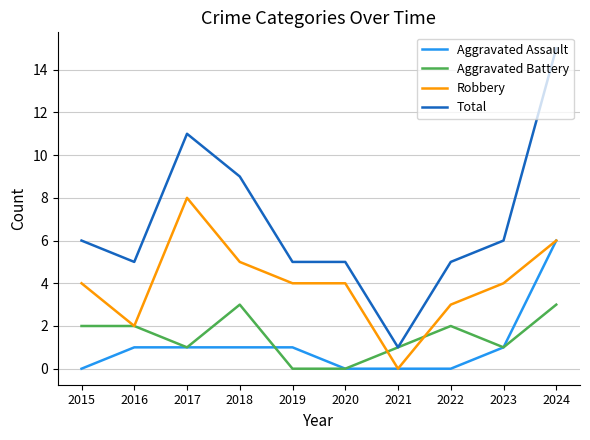

Reading right to left, transcribe all the data shown in this chart.

Aggravated Assault: 6	1	0	0	0	1	1	1	1	0
Aggravated Battery: 3	1	2	1	0	0	3	1	2	2
Robbery: 6	4	3	0	4	4	5	8	2	4
Total: 15	6	5	1	5	5	9	11	5	6